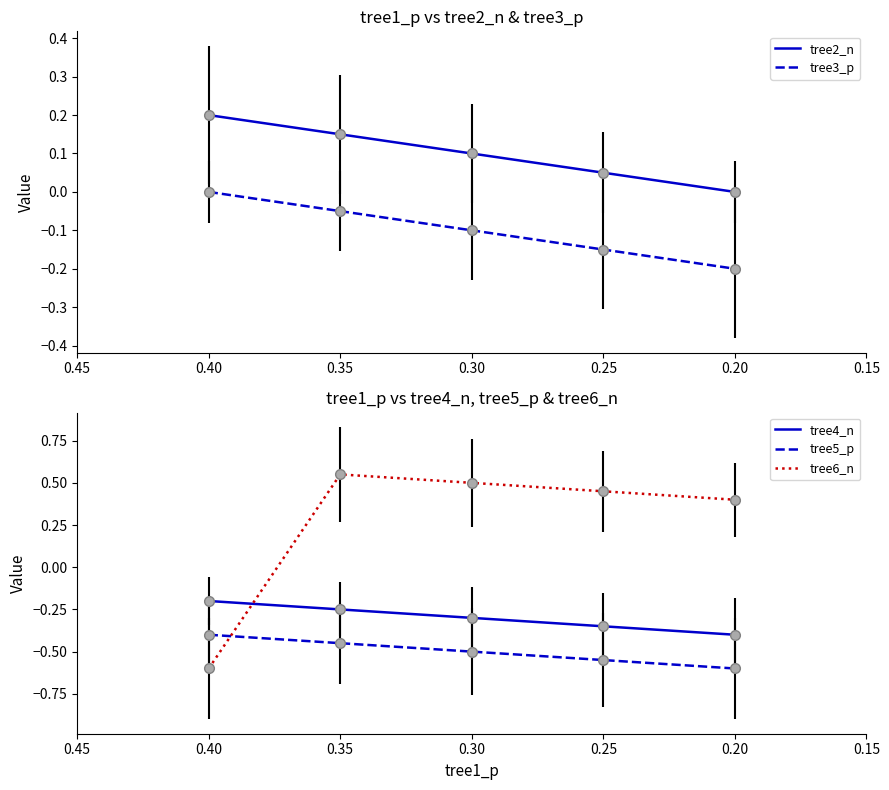

List the series in order of their overall mean, lowest first.

tree5_p, tree4_n, tree3_p, tree2_n, tree6_n